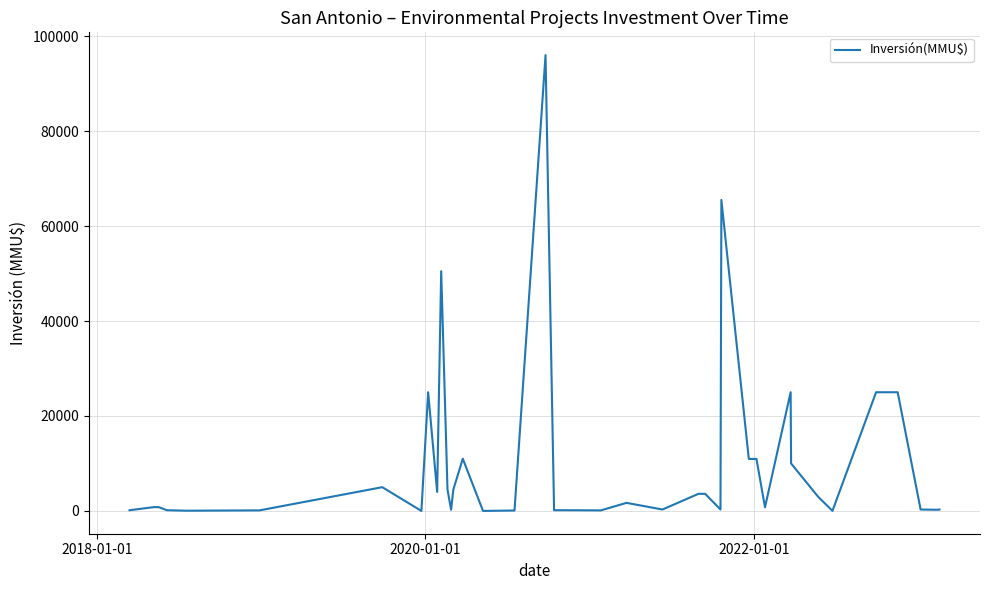

What is the difference between the maximum and minimum values?

96000.0